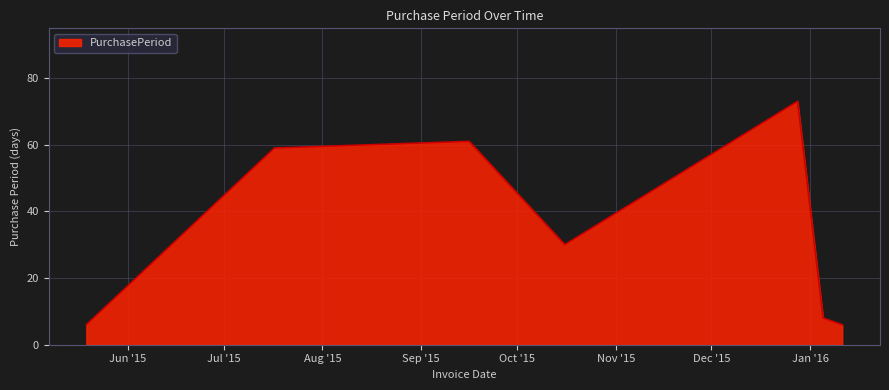

What is the difference between the maximum and minimum values?

67